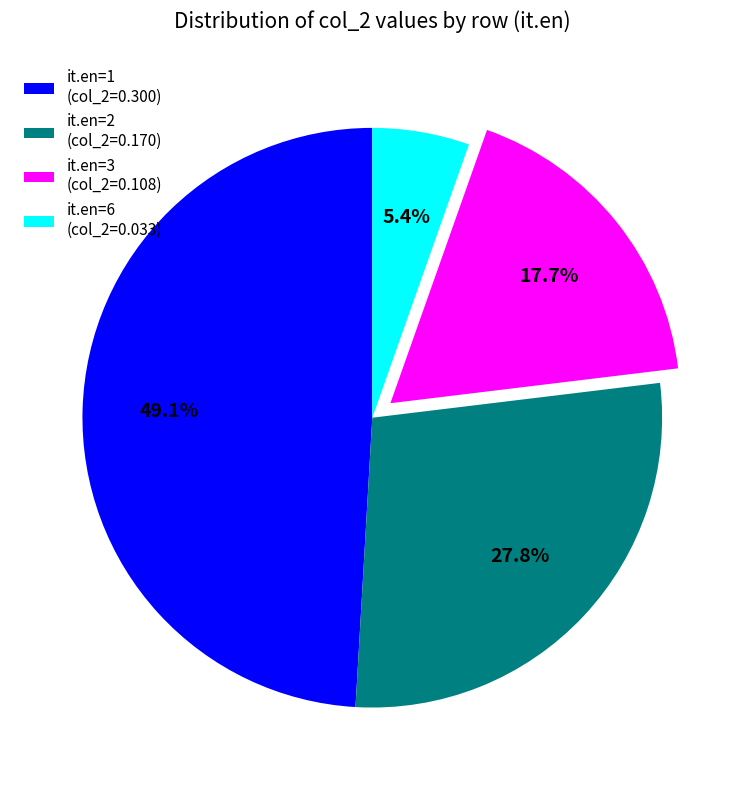

Which has a higher value, it.en=1 (col_2=0.300) or it.en=3 (col_2=0.108)?

it.en=1 (col_2=0.300)